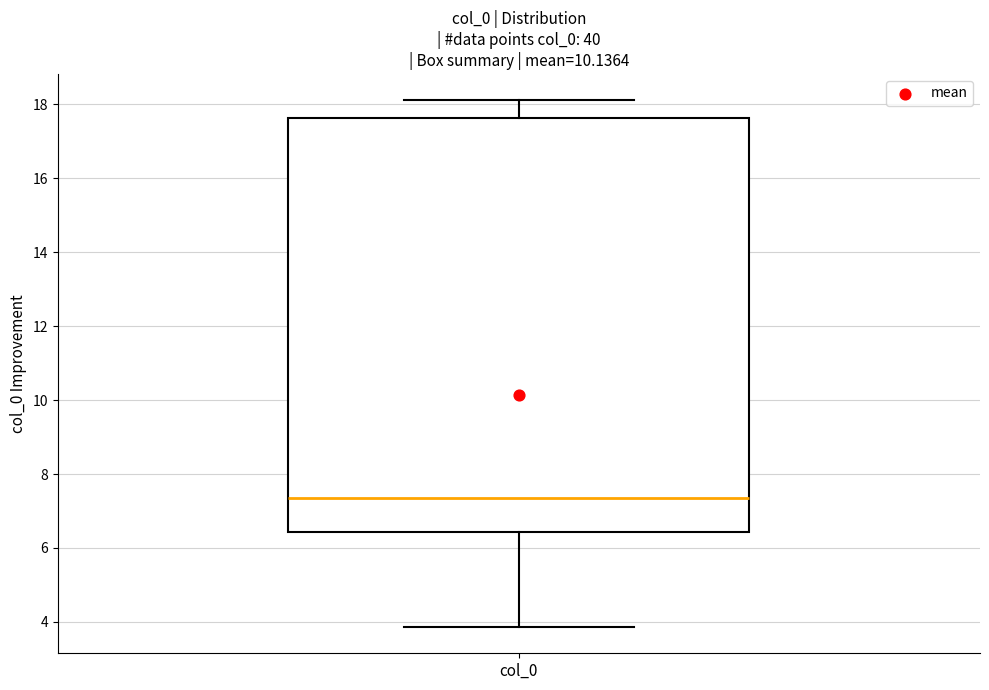

Transcribe this box plot: give where the median line is, the range the box spans, and where the two whiskers end, as read against the y-axis. The values are not printed on the chart, so give them approximately, as read against the axis.

median 7.4, box 6.4 to 17.6, whiskers 3.8 to 18.2